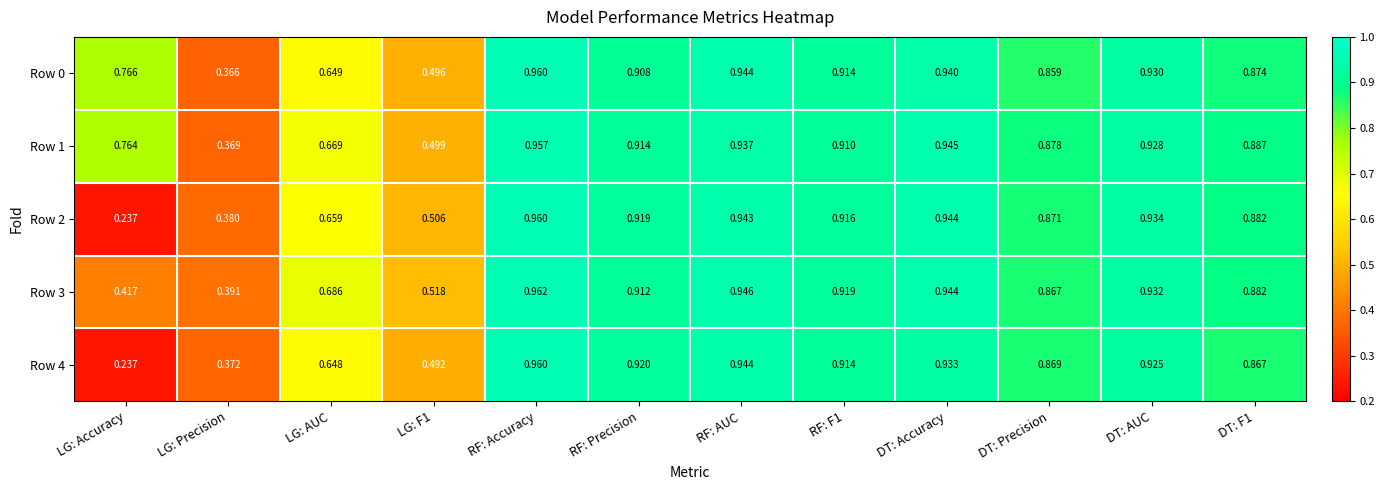

Which category has the lowest value across all series?

LG: Accuracy